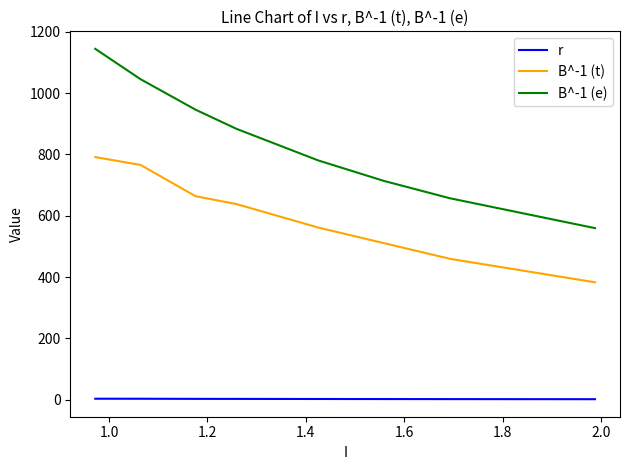

True or false: r and B^-1 (e) cross at least once.

False